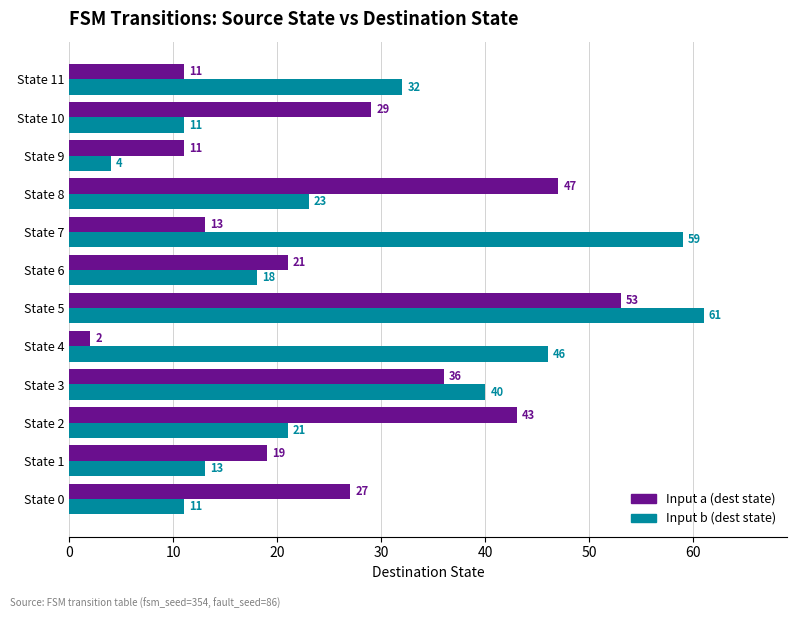

List the series in order of their overall mean, highest first.

Input b (dest state), Input a (dest state)